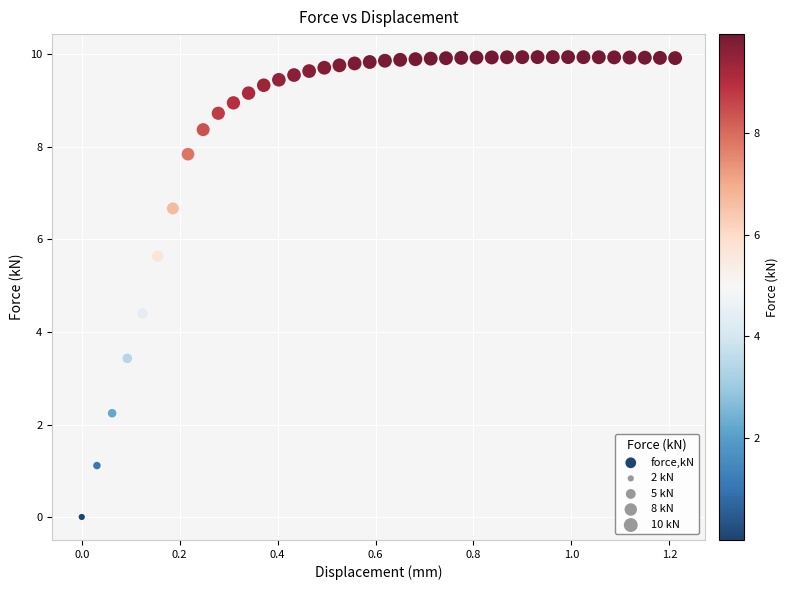

What is the range of X values (max minus min)?

1.2